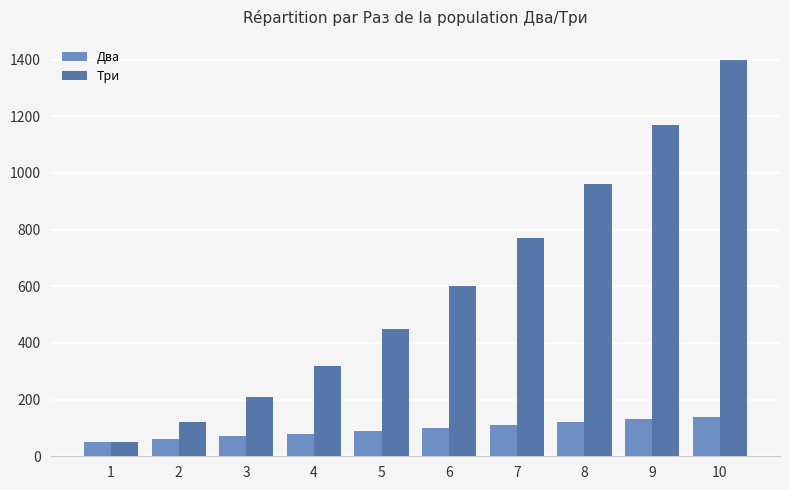

List the series in order of their overall mean, lowest first.

Два, Три